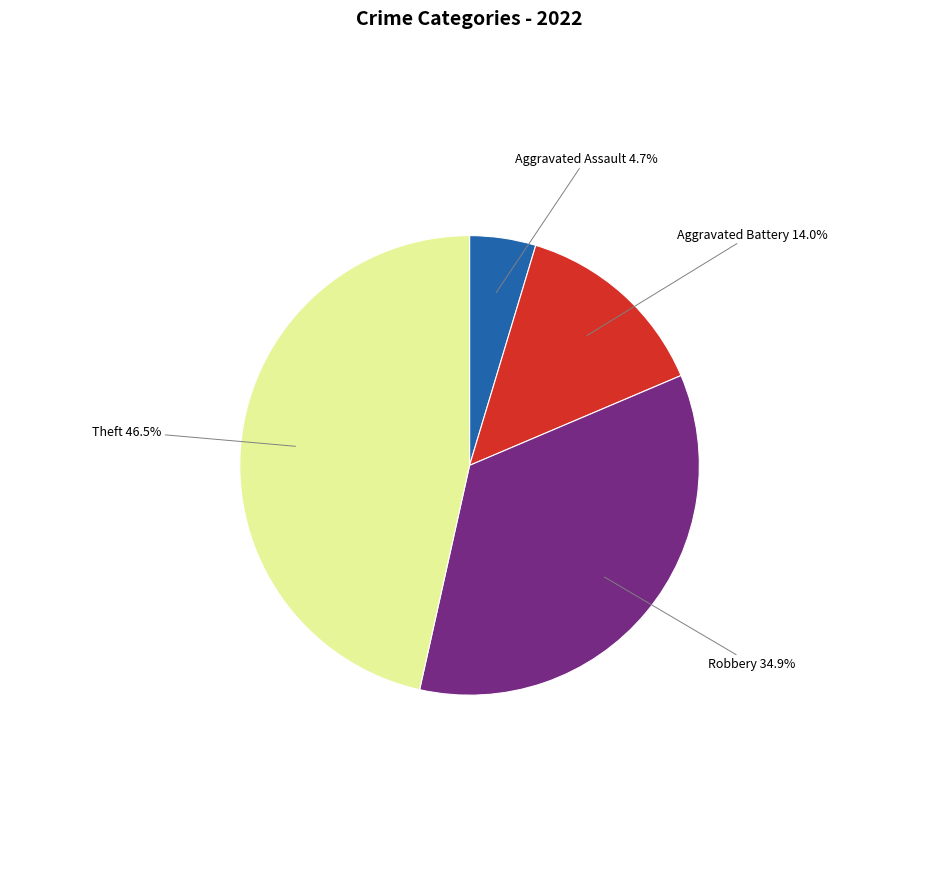

What portion of the pie excludes Aggravated Assault?

95.3%